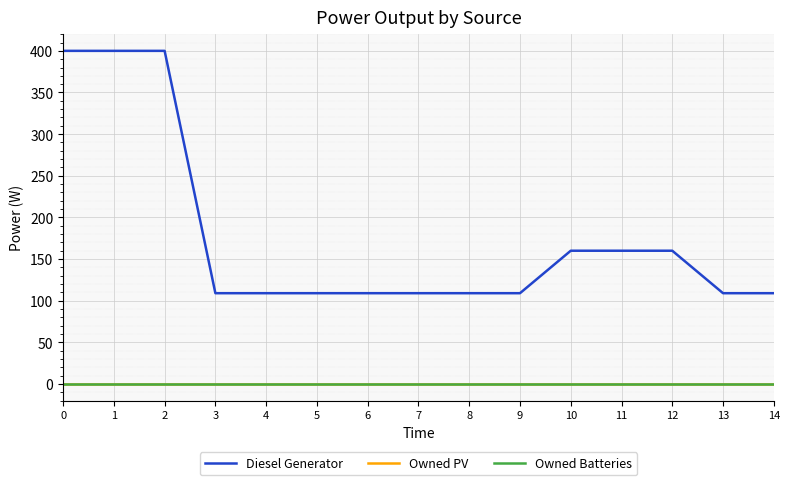

Does the chart have visible grid lines?

Yes